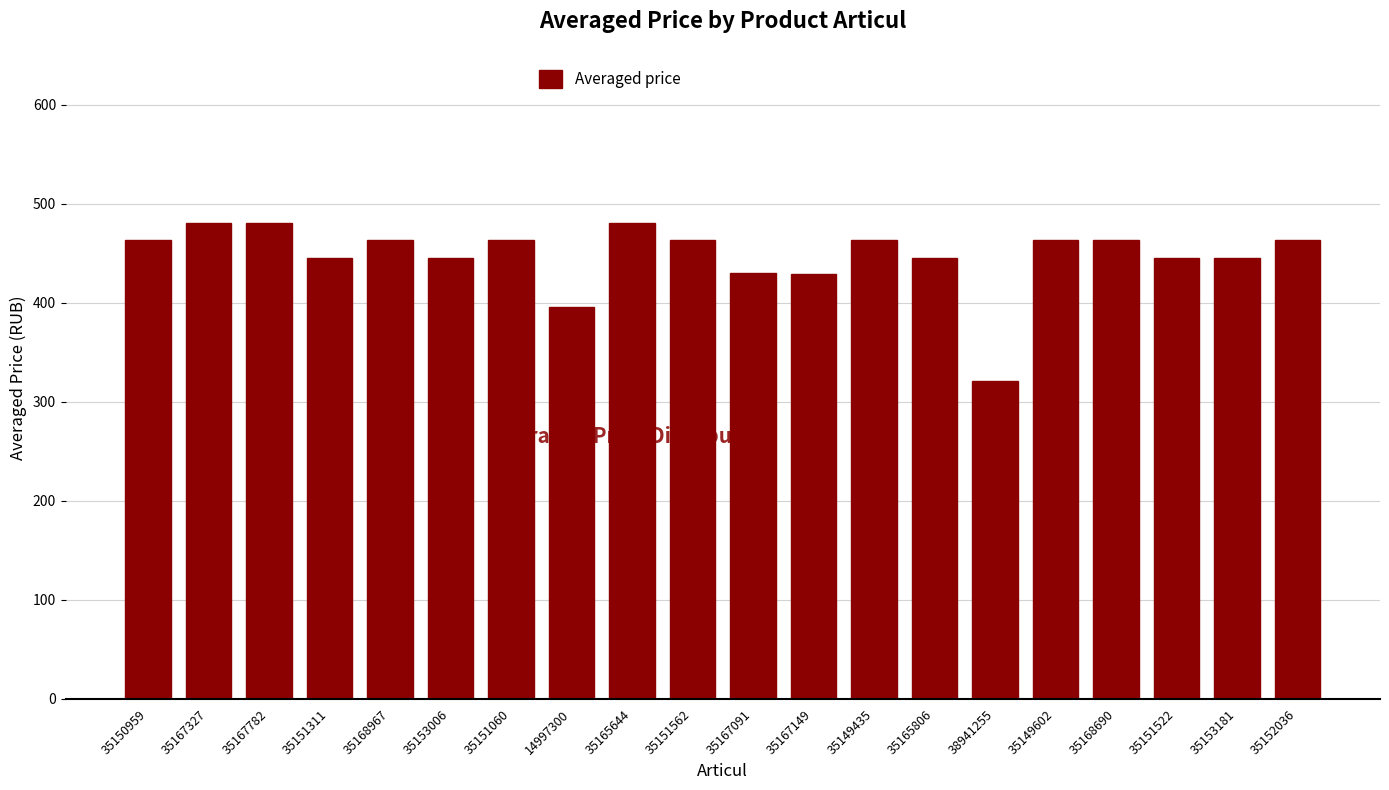

What position from the right is 35151562?

11